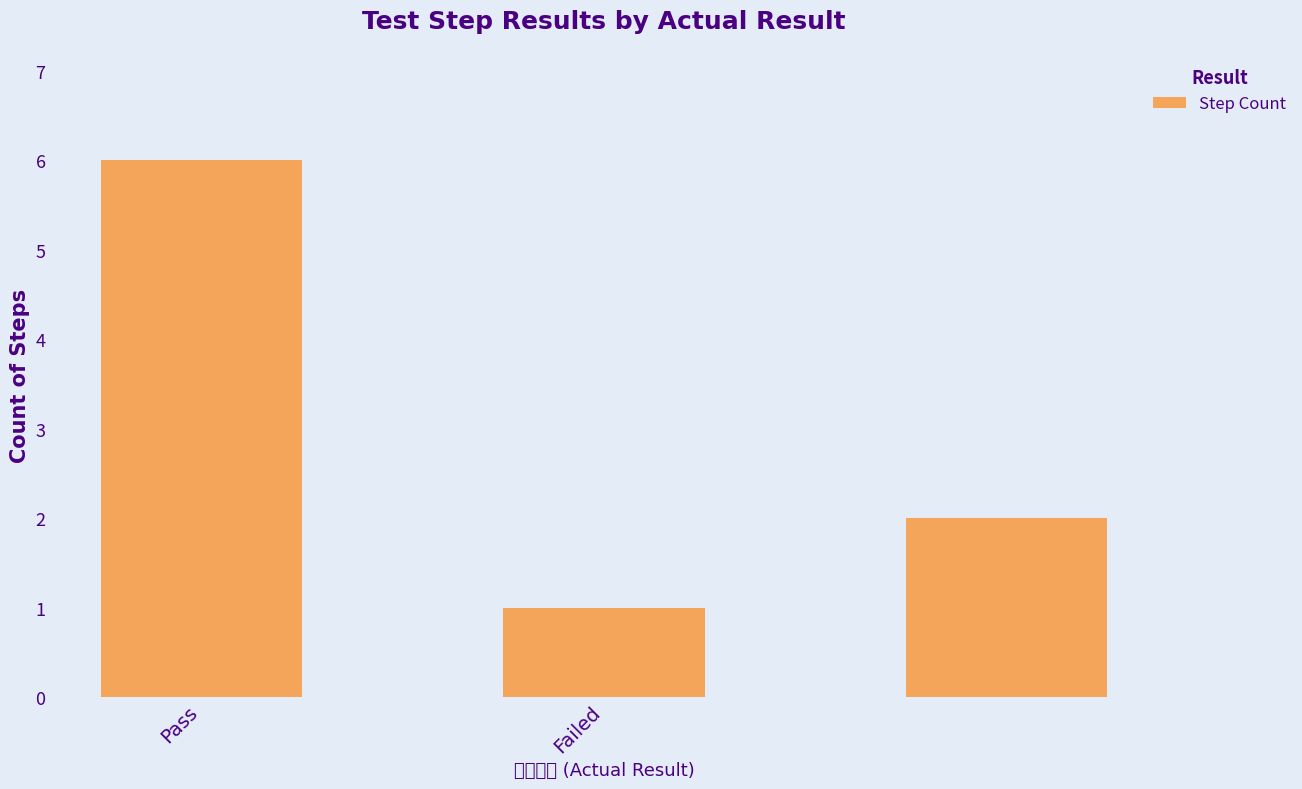

What is the sum of all values?

9